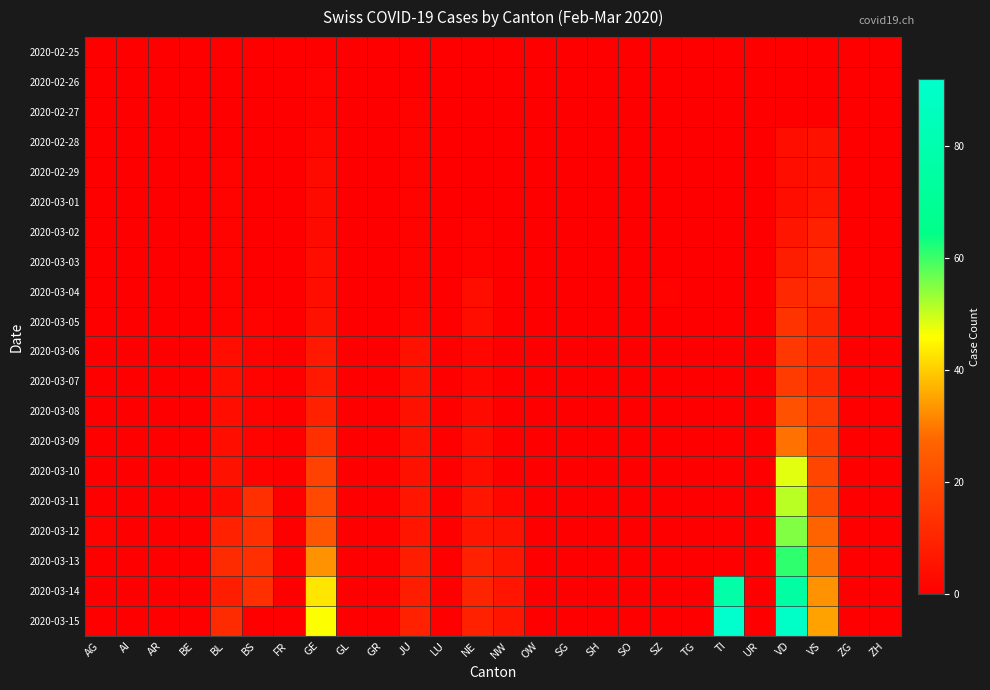

At which category is the sum across all series the highest?

VD